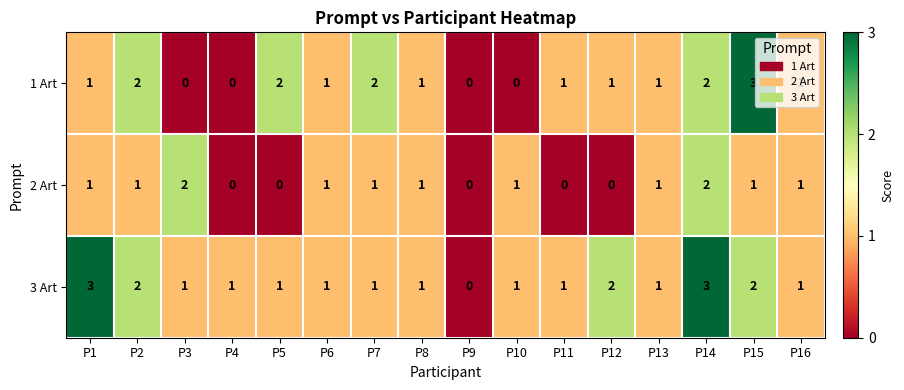

At which label does 3 Art reach its minimum?

P9